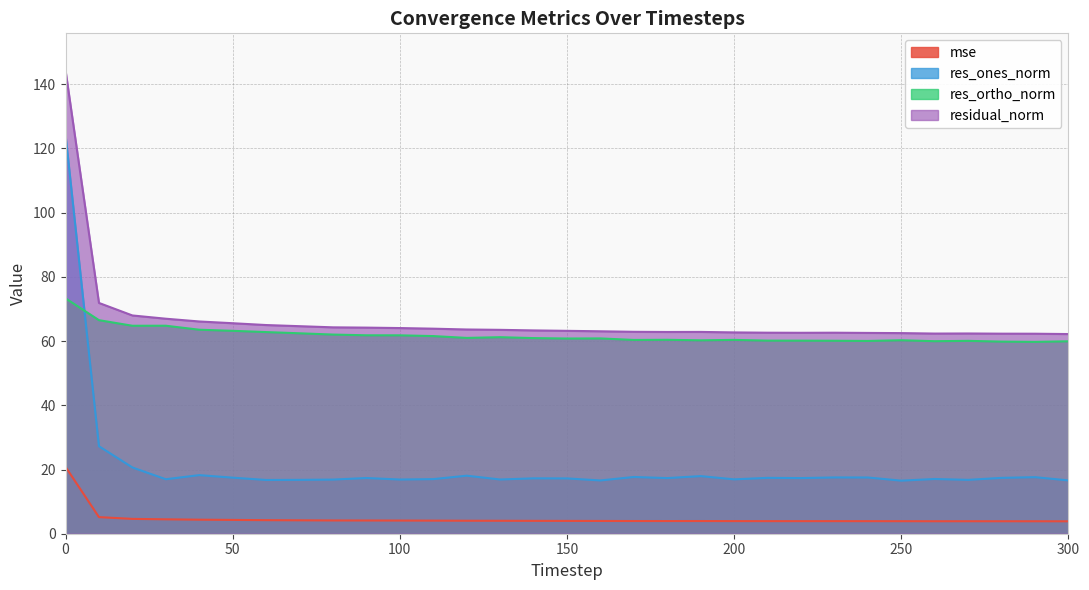

What is the difference between the second highest and second lowest values in the res_ones_norm series?

10.7